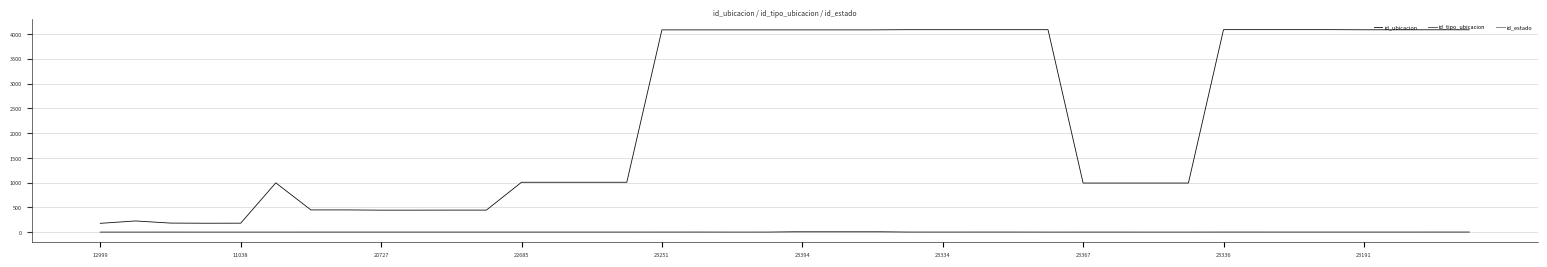

Which series has the largest total across all categories?

id_ubicacion